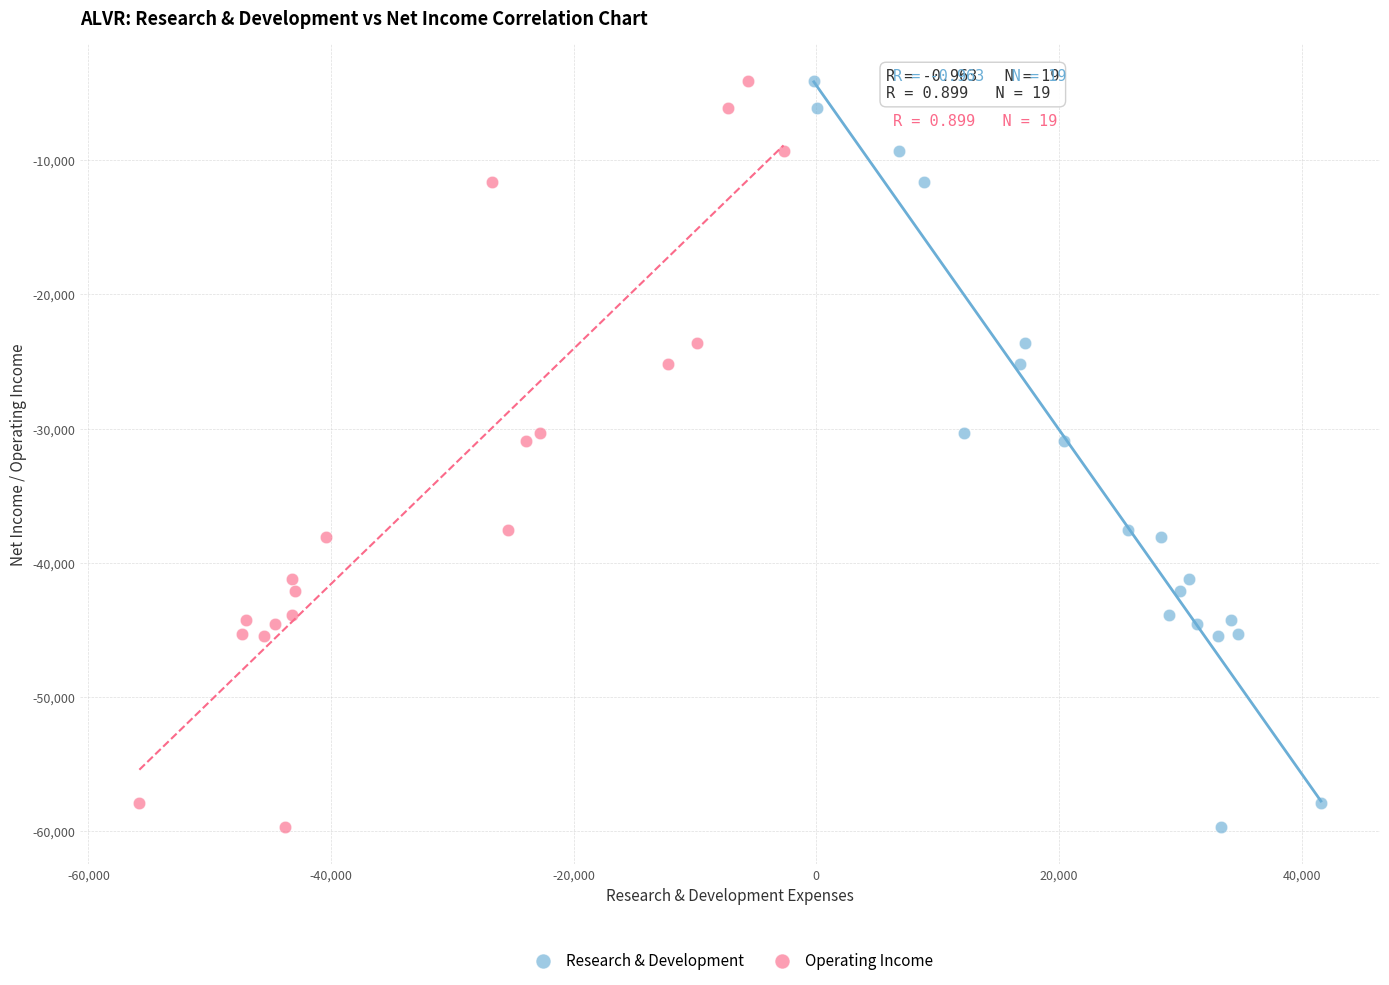

What are all the series names shown in the legend?

Research & Development, Operating Income